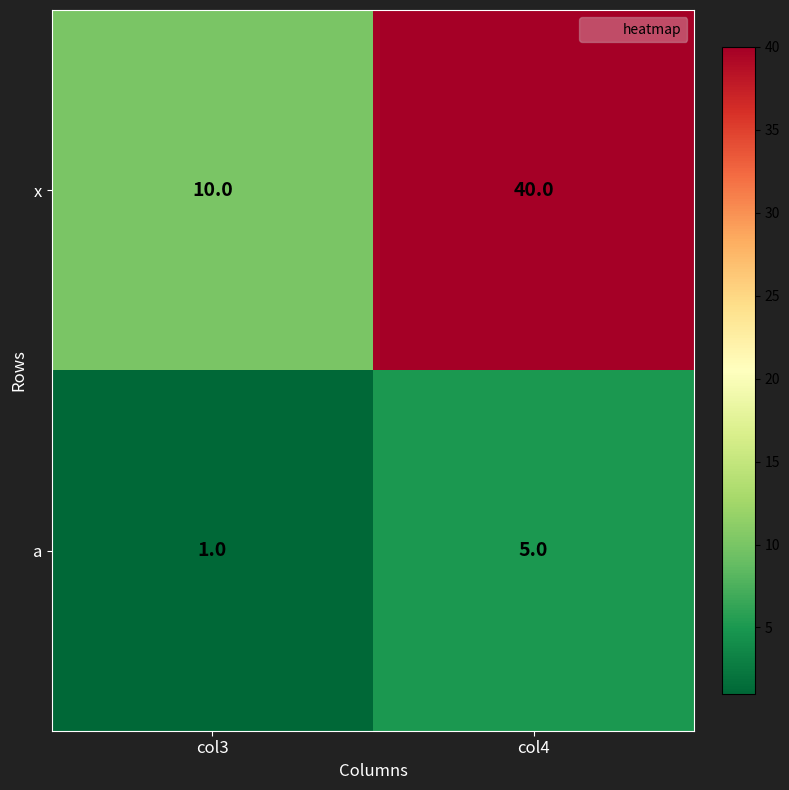

At which label is a closest to 3?

col3